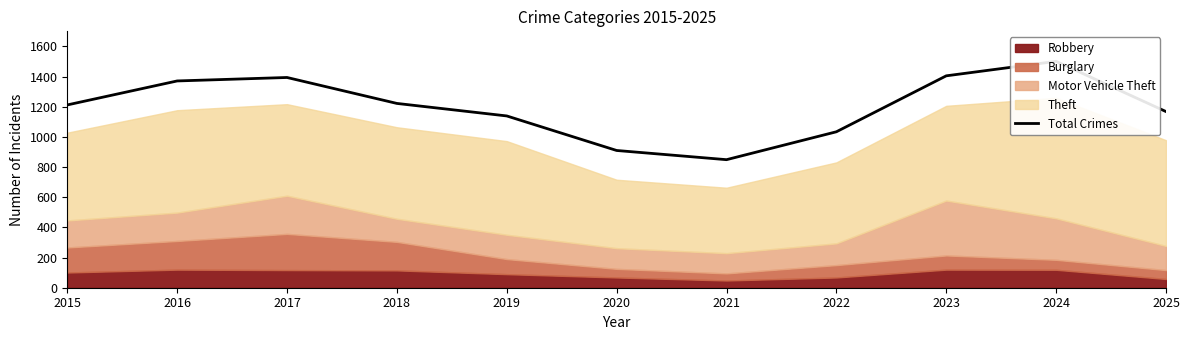

What is the sum of all values?

13205